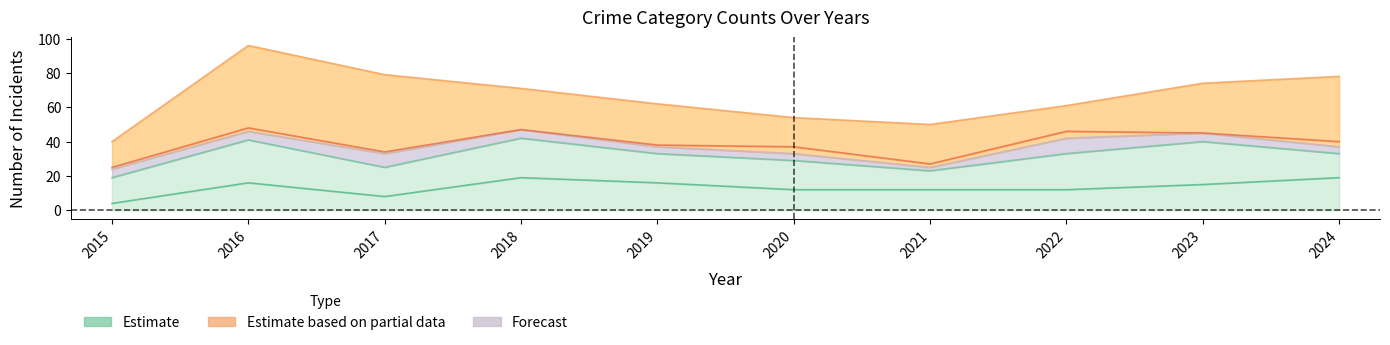

How many categories are shown in the chart?

10